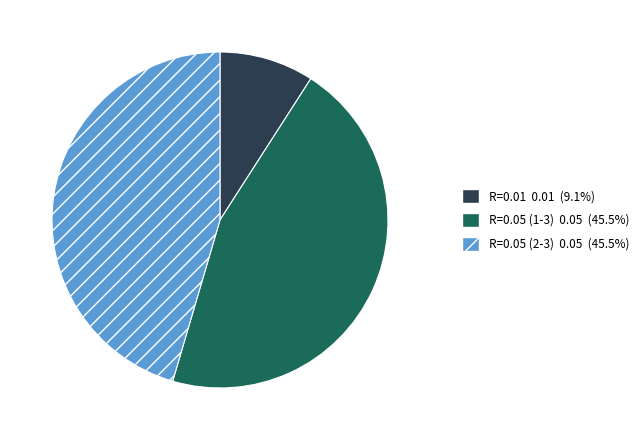

Is there any slice that represents more than half of the pie?

No